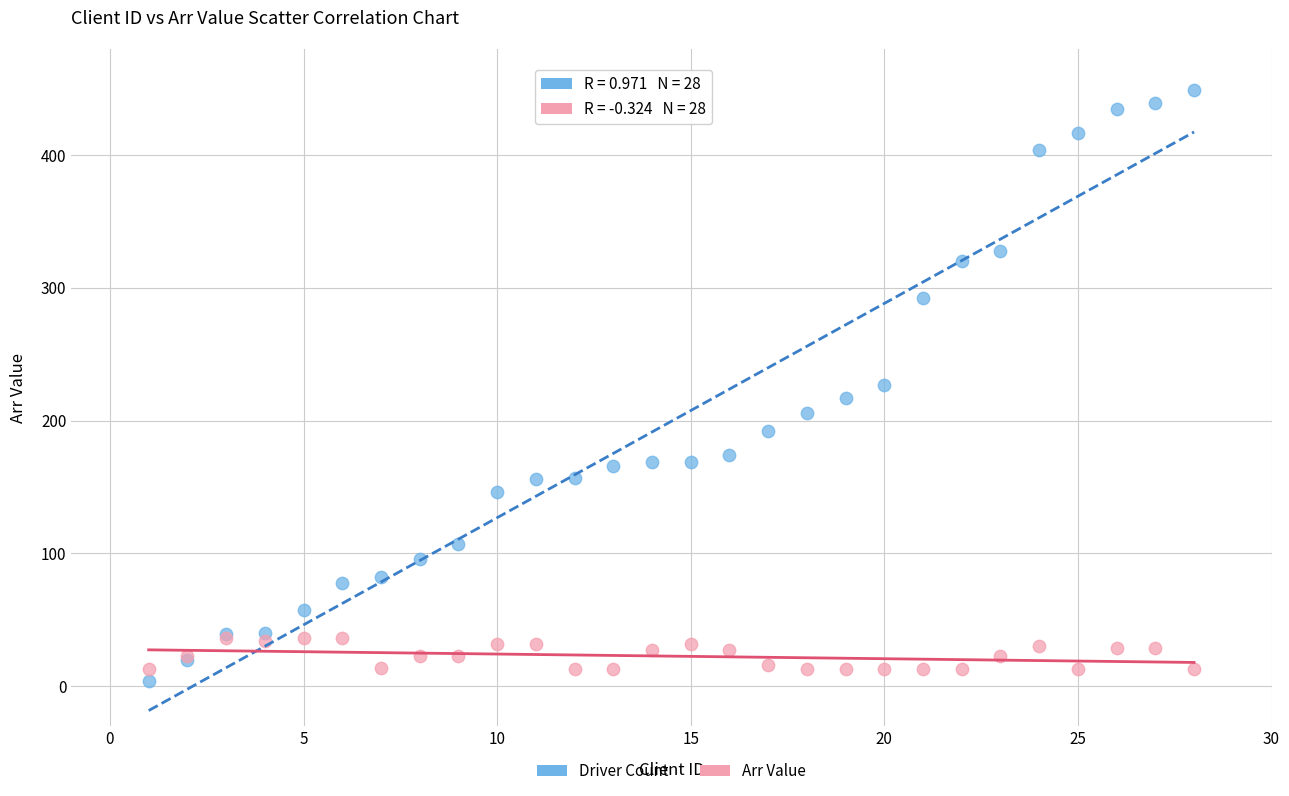

Which series contains the lowest Y value?

Driver Count